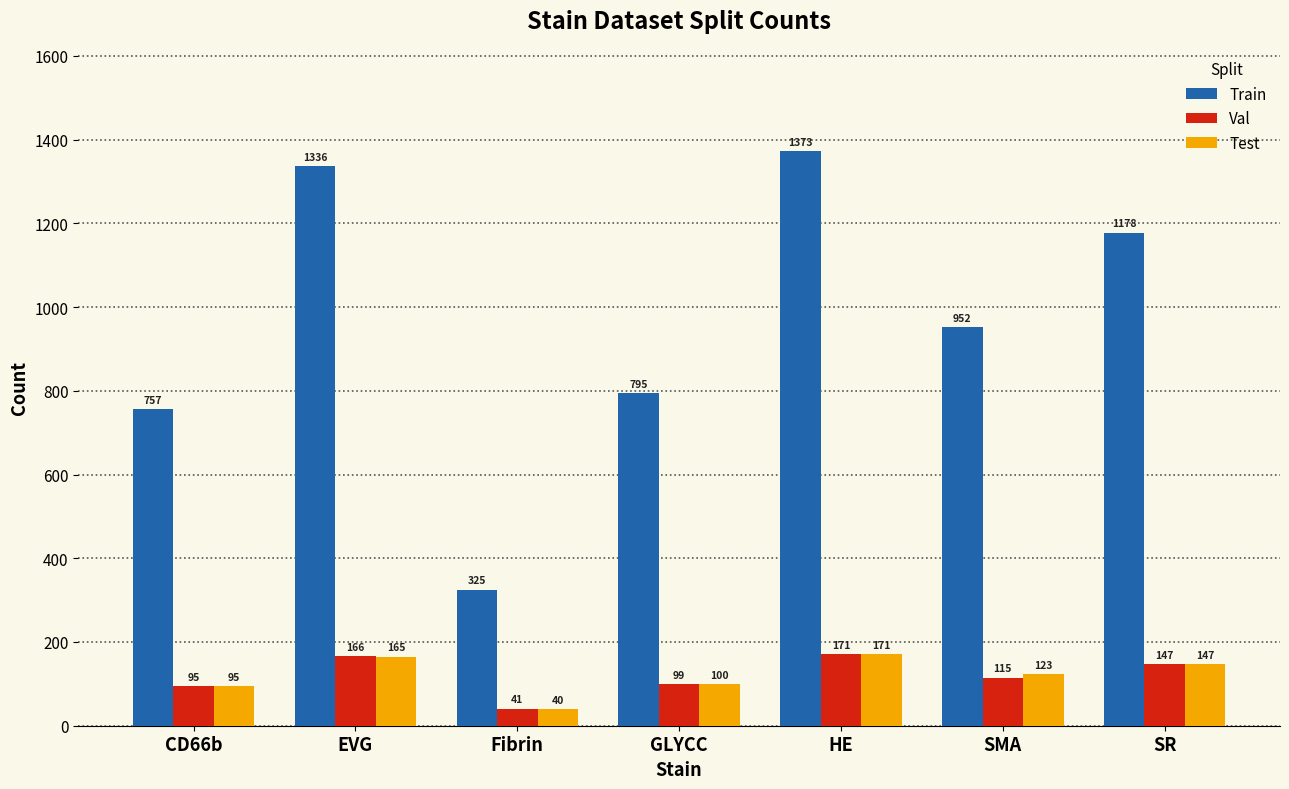

What is the sum of all Val values?

834